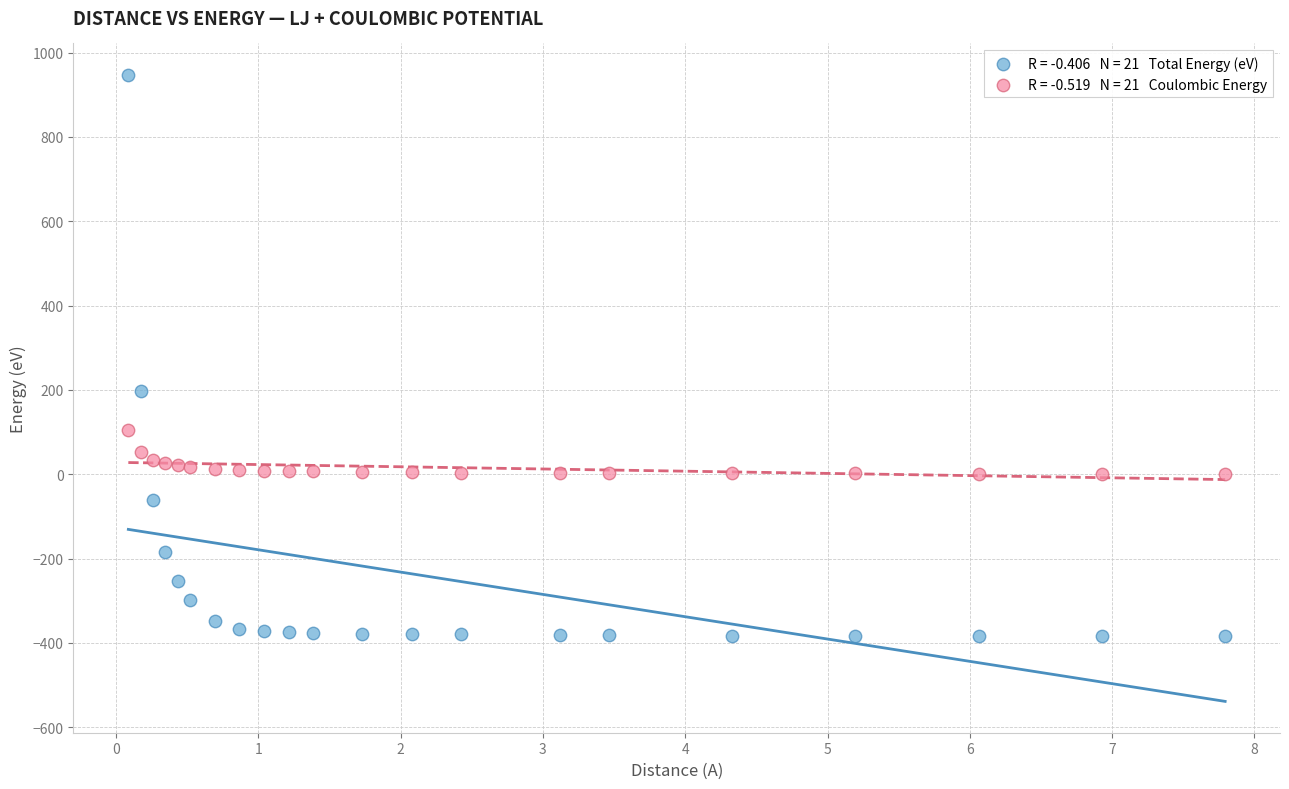

Across all series, what Y value is closest to 281?

196.6